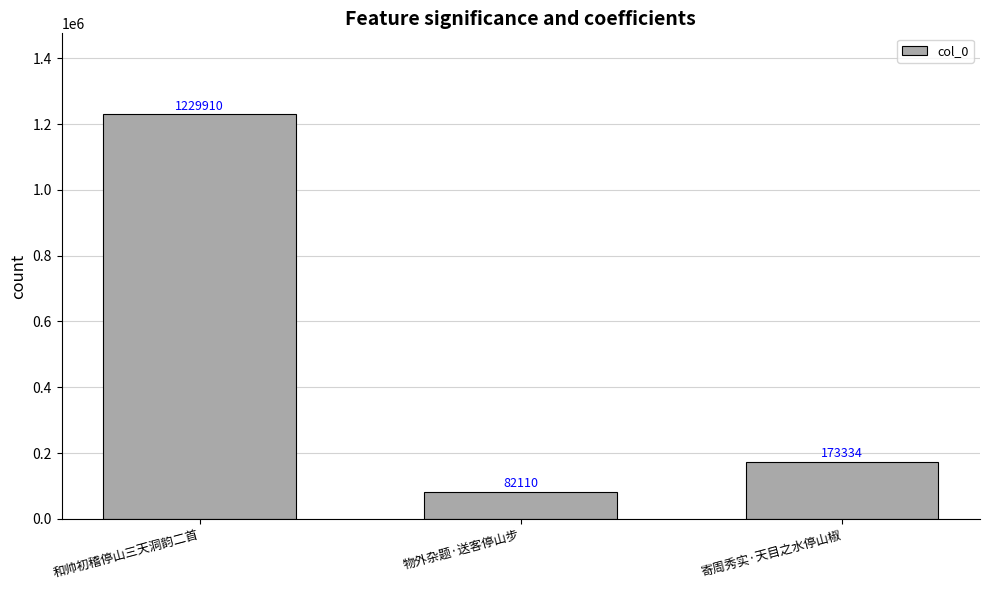

Rank the categories by value from highest to lowest.

和帅初稽停山三天洞韵二首, 寄周秀实·天目之水停山椒, 物外杂题·送客停山步